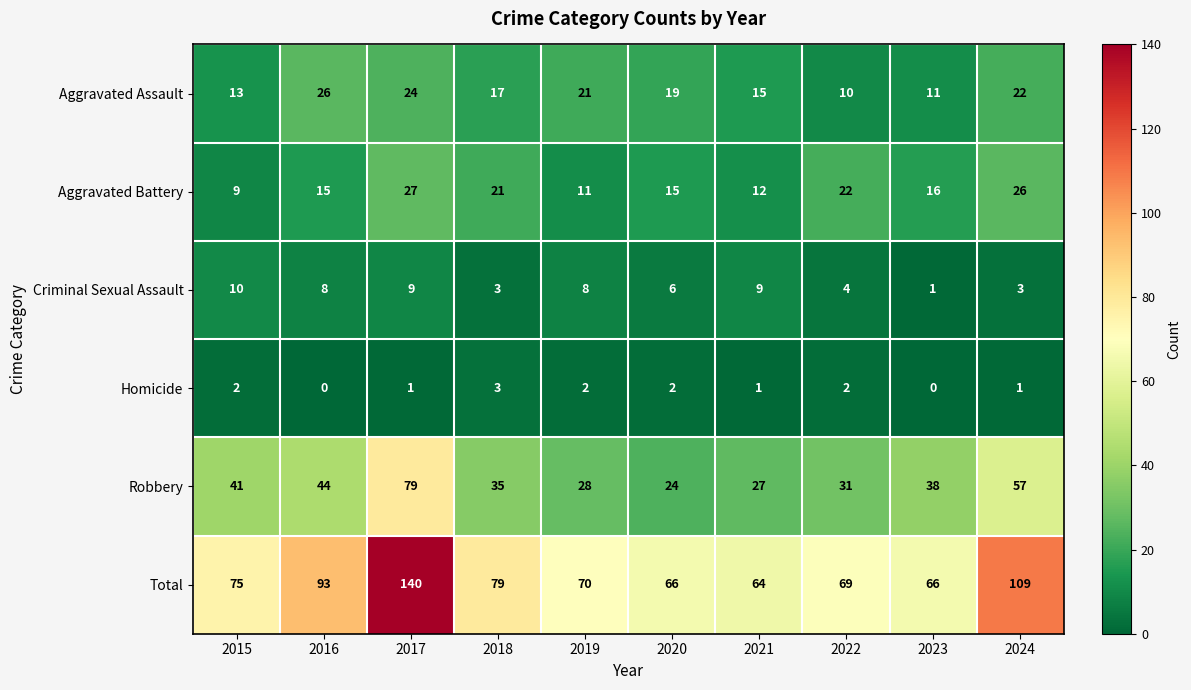

What is the difference between the maximum and minimum values in the Aggravated Assault series?

16